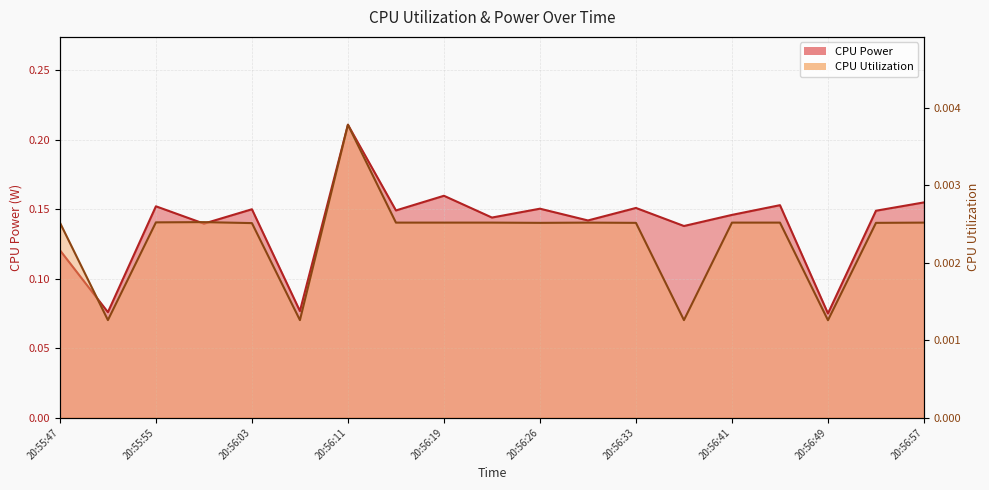

Reading left to right, what are all the values shown in this chart?

CPU Power: 20:55:47=0.1	20:55:51=0.1	20:55:55=0.2	20:55:59=0.1	20:56:03=0.2	20:56:07=0.1	20:56:11=0.2	20:56:15=0.1	20:56:19=0.2	20:56:23=0.1	20:56:26=0.2	20:56:29=0.1	20:56:33=0.2	20:56:37=0.1	20:56:41=0.1	20:56:45=0.2	20:56:49=0.1	20:56:53=0.1	20:56:57=0.2
CPU Utilization: 20:55:47=0.0	20:55:51=0.0	20:55:55=0.0	20:55:59=0.0	20:56:03=0.0	20:56:07=0.0	20:56:11=0.0	20:56:15=0.0	20:56:19=0.0	20:56:23=0.0	20:56:26=0.0	20:56:29=0.0	20:56:33=0.0	20:56:37=0.0	20:56:41=0.0	20:56:45=0.0	20:56:49=0.0	20:56:53=0.0	20:56:57=0.0